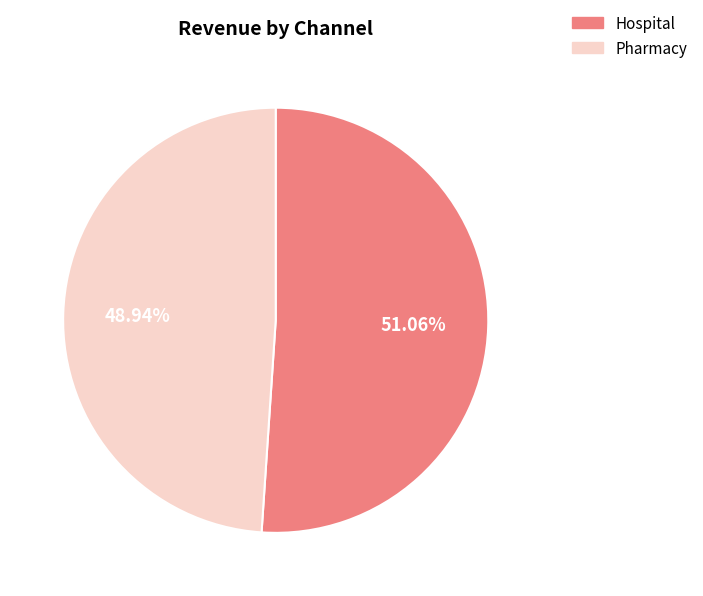

Is it true that Pharmacy is 35% of the pie?

False